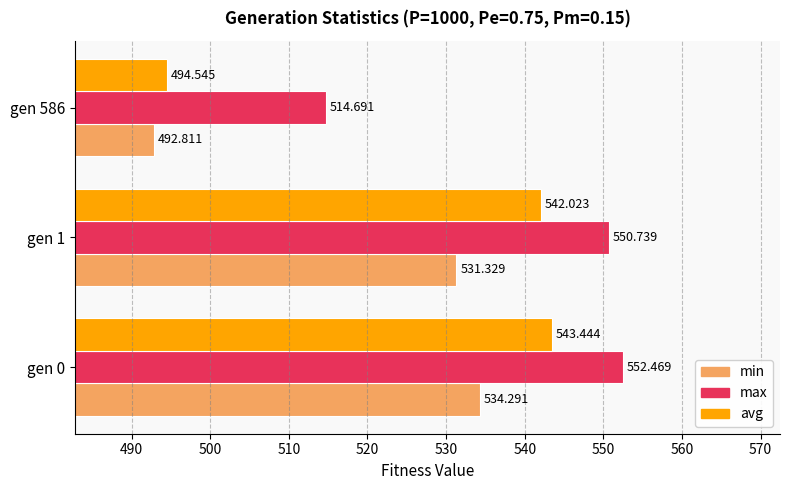

Is the value of max at gen 1 greater than the value of avg at gen 0?

Yes